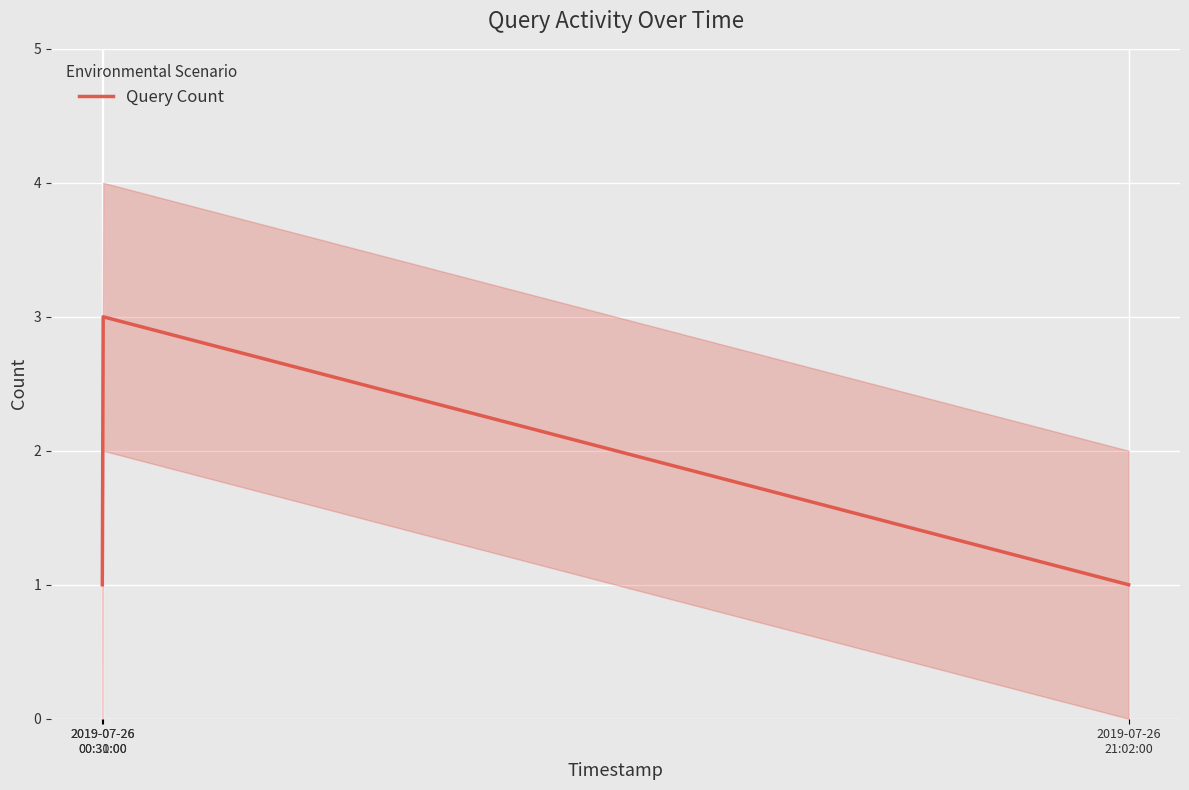

Reading left to right, transcribe all the data shown in this chart.

2019-07-26
00:30:00=1	2019-07-26
00:31:00=3	2019-07-26
21:02:00=1